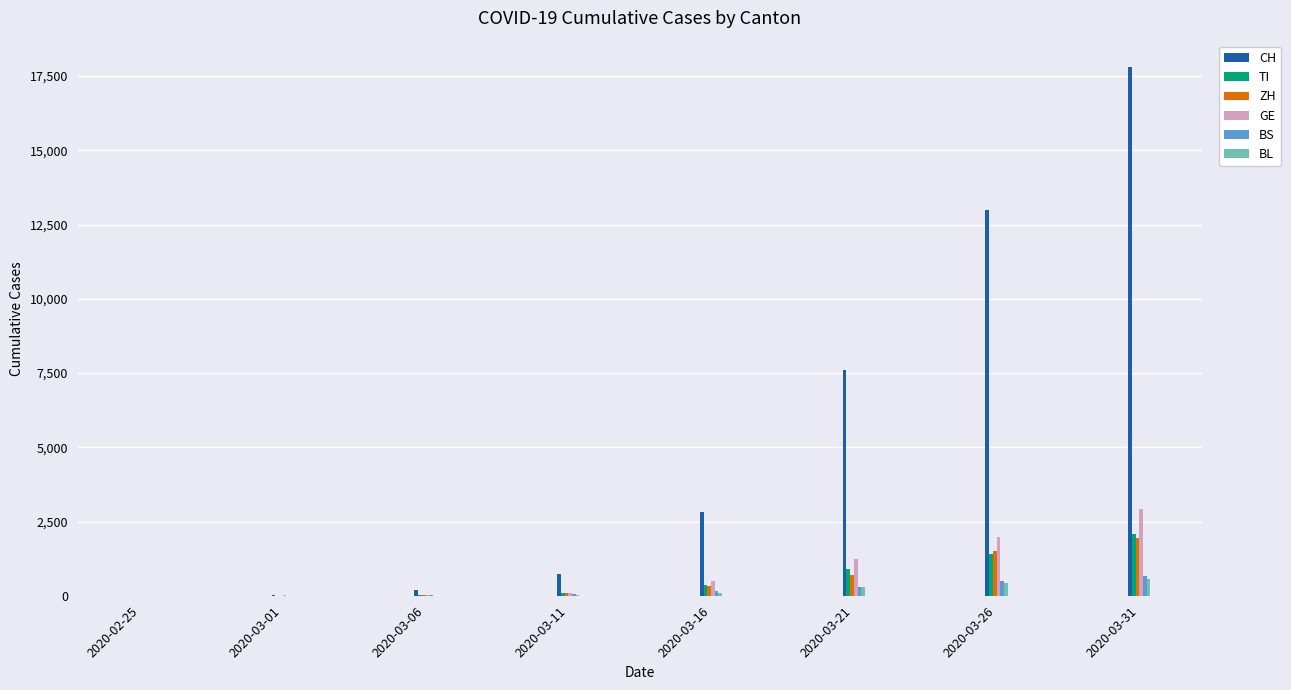

The value of ZH at 2020-03-31 is 1953. True or false?

True